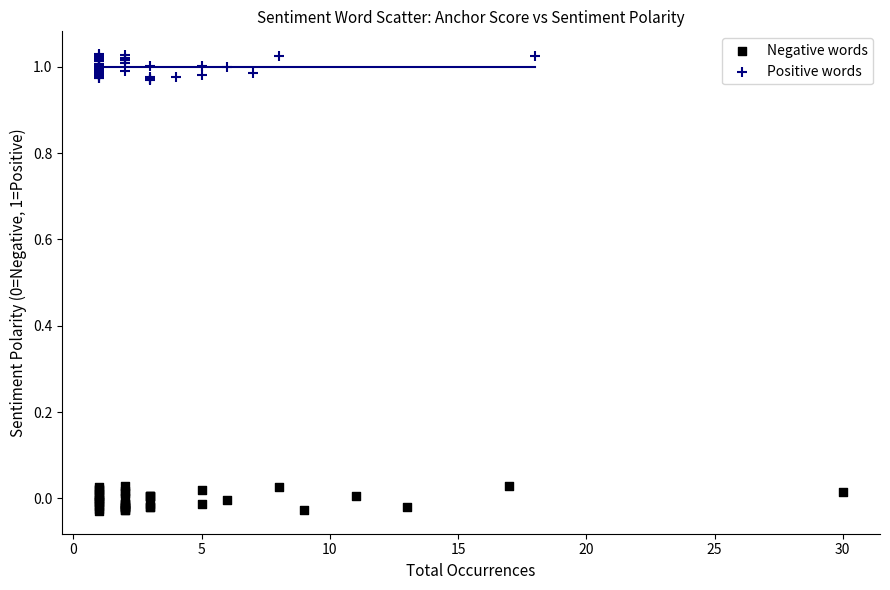

Which series contains the lowest Y value?

Negative words